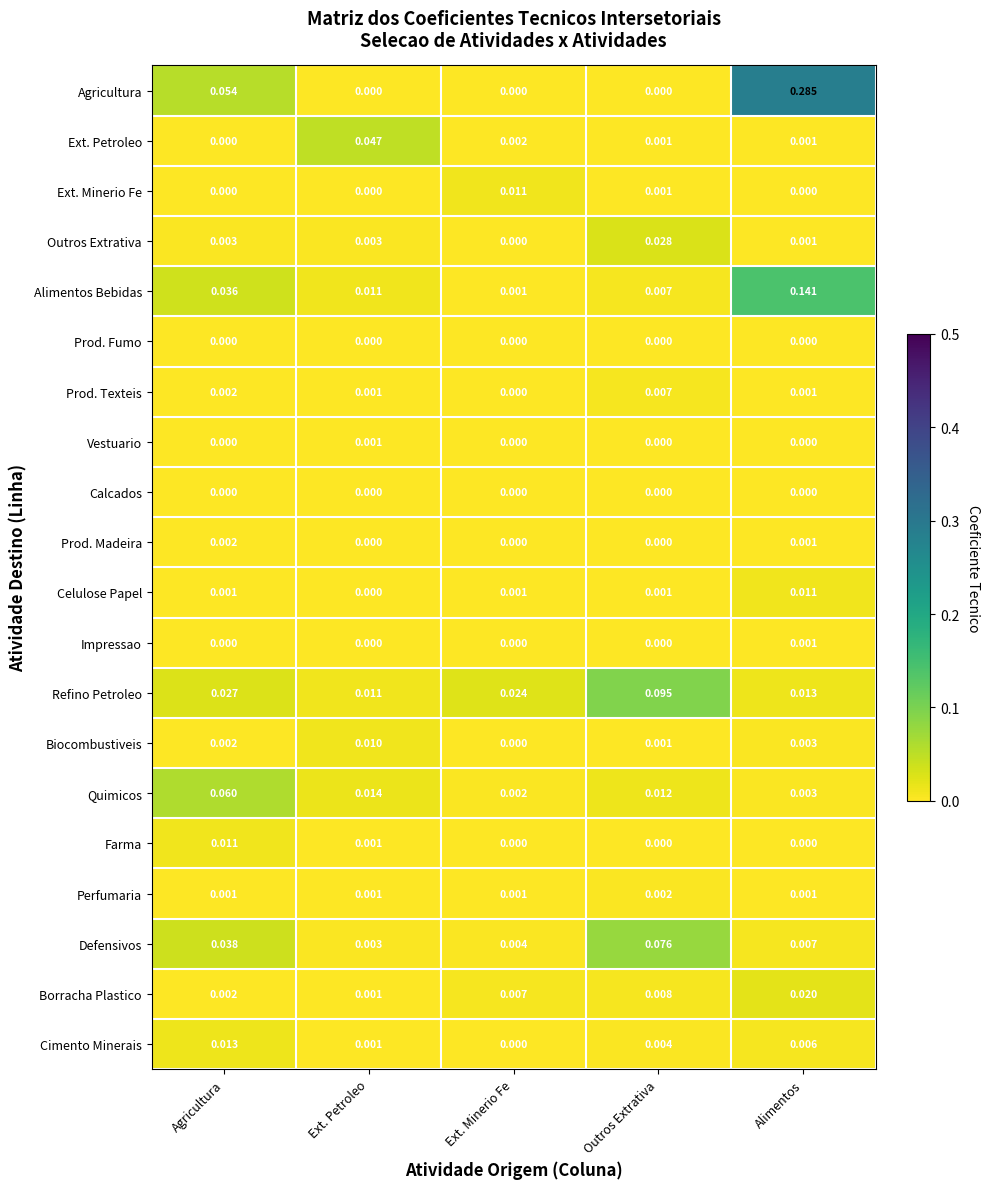

Which series has the largest range (max minus min)?

Agricultura